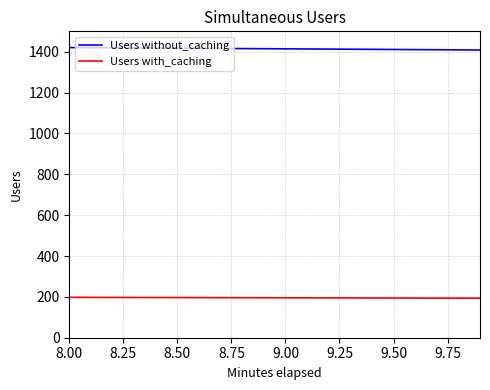

Which series has the largest total across all categories?

Users without_caching